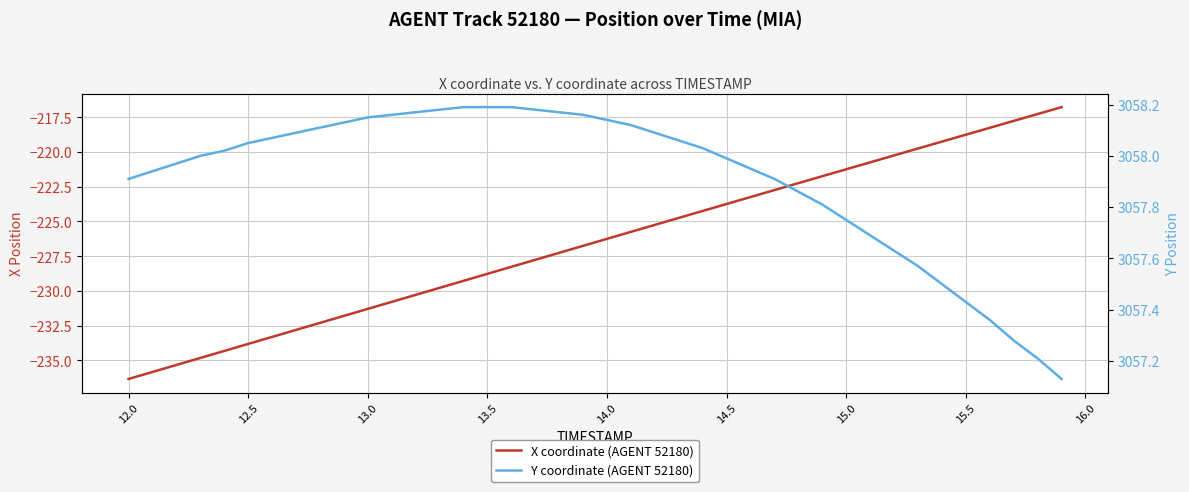

Count the number of categories in the chart.

40